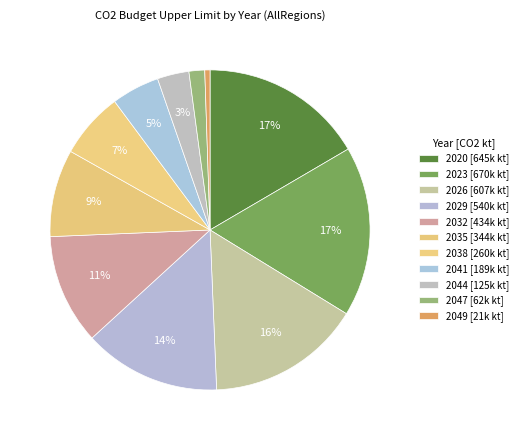

How many segments does this pie chart have?

11